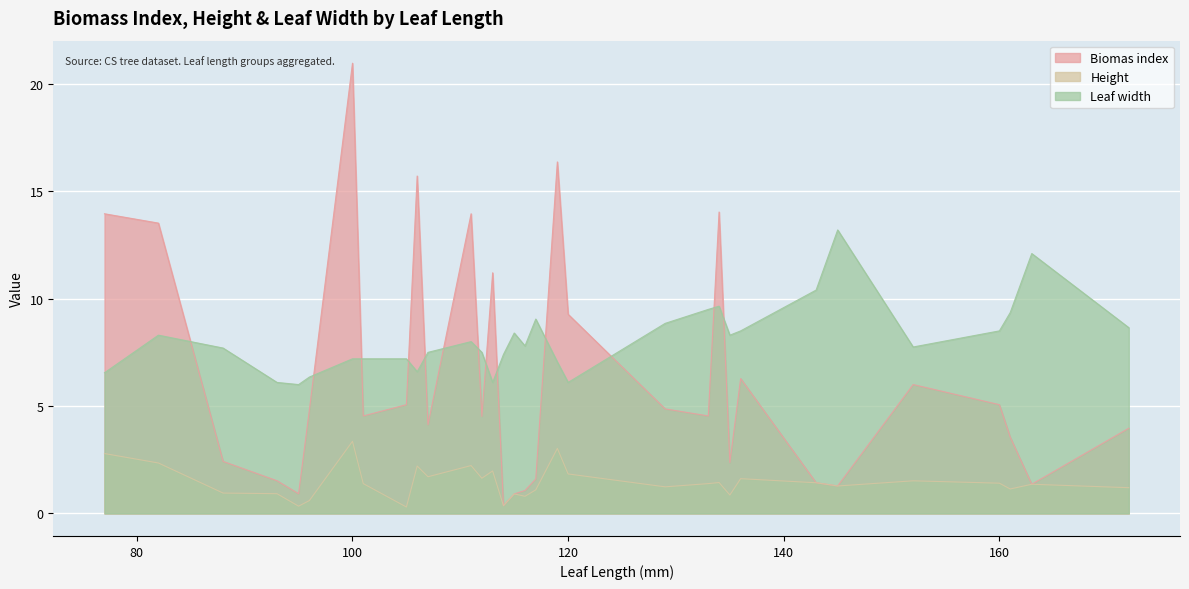

Which series ends up on top after the final intersection of Biomas index and Height?

Biomas index